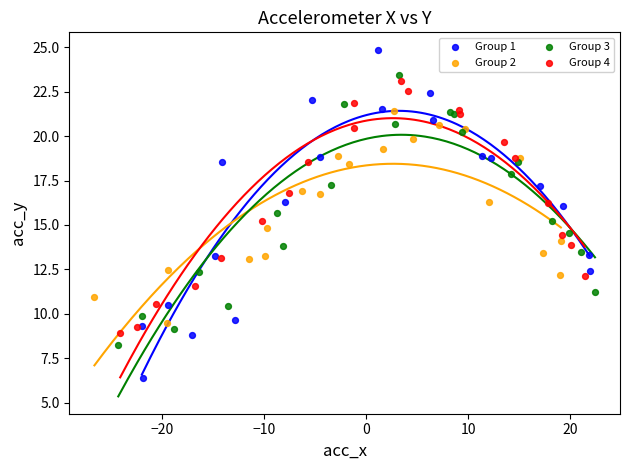

Which series contains the lowest Y value?

Group 1